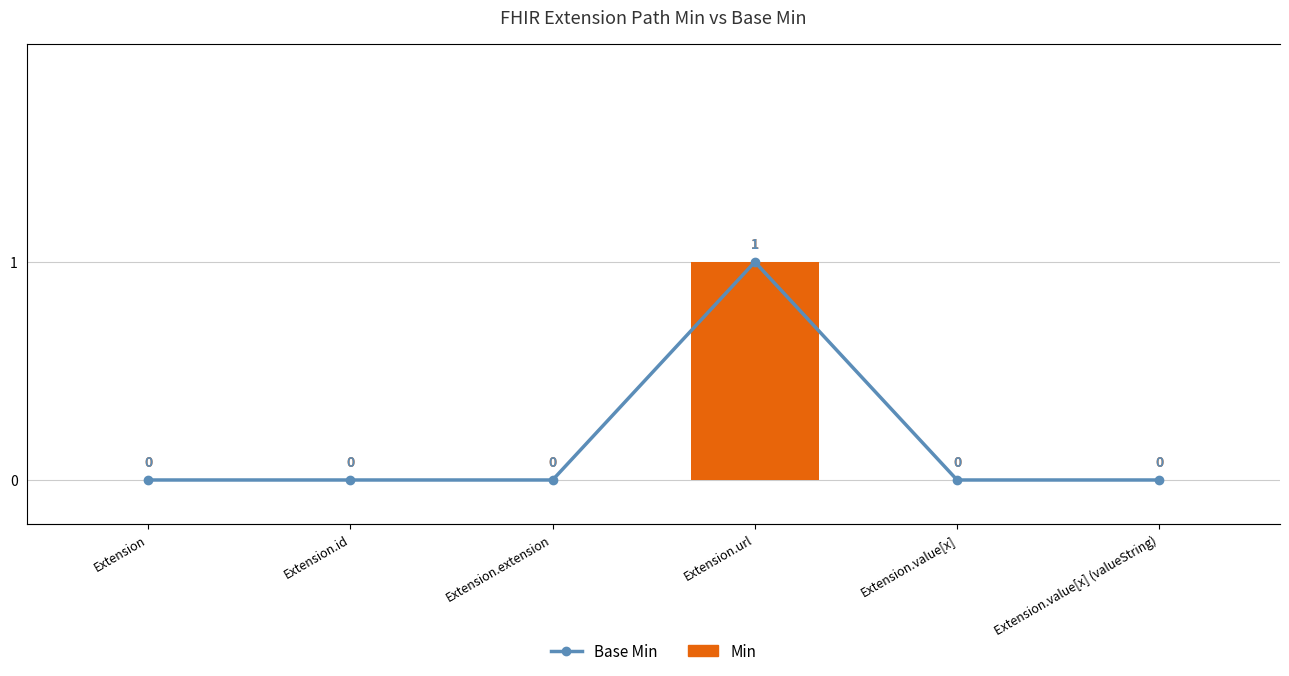

What is the difference between the maximum and minimum values in the Min series?

1